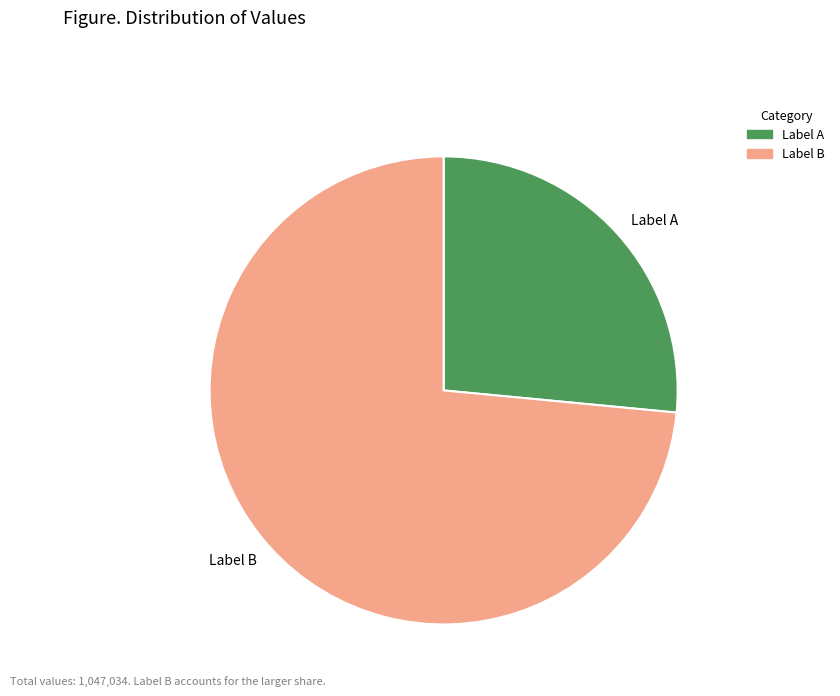

Do Label A and Label B together represent more than half of the pie?

Yes